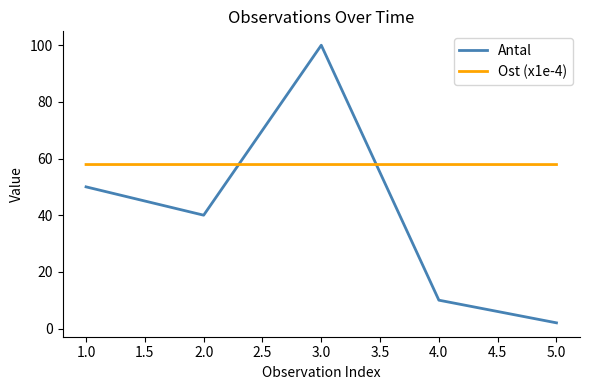

At which category does Antal reach its first local peak?

3.0